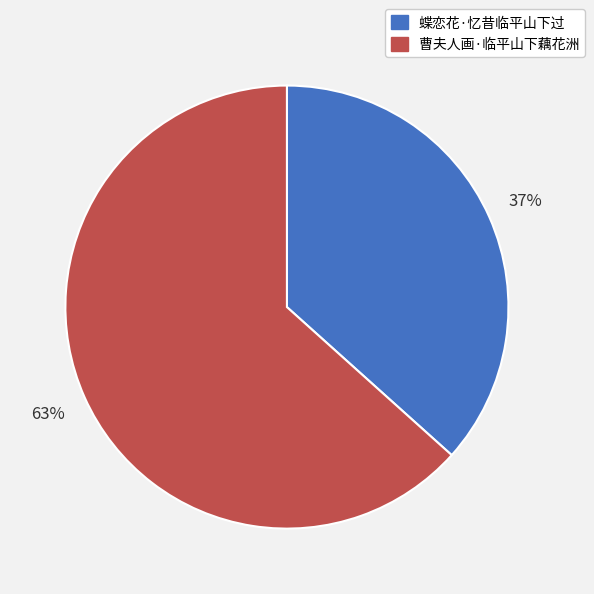

Does any single category account for the majority?

Yes